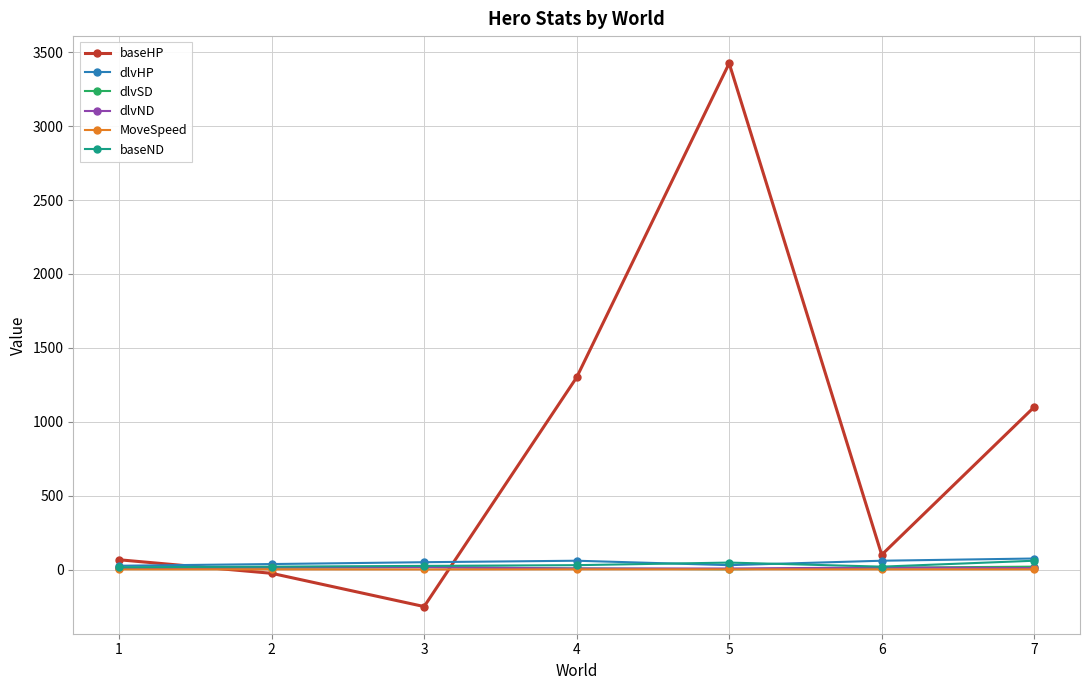

Which series has the largest total across all categories?

baseHP